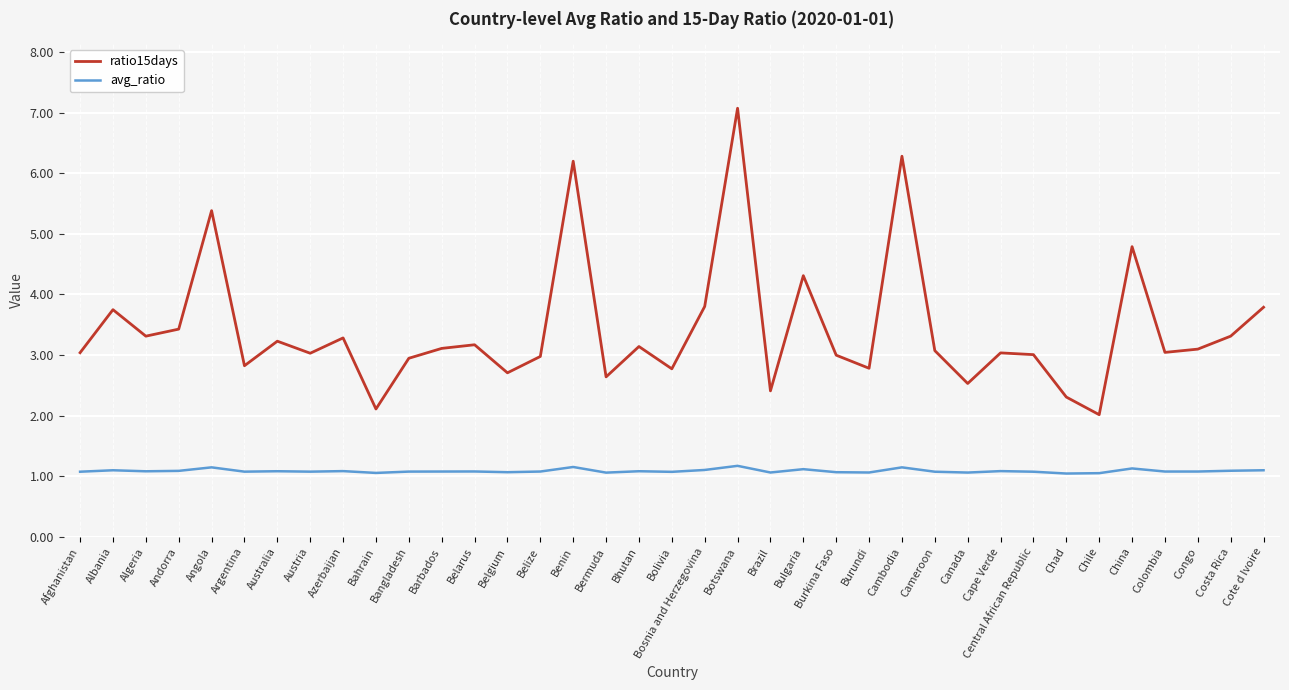

How many series are shown in this chart?

2